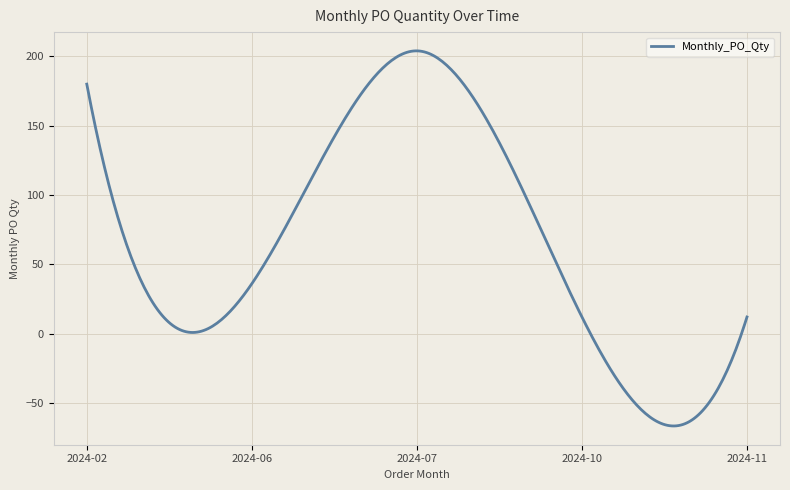

What is the greatest value displayed?

204.0